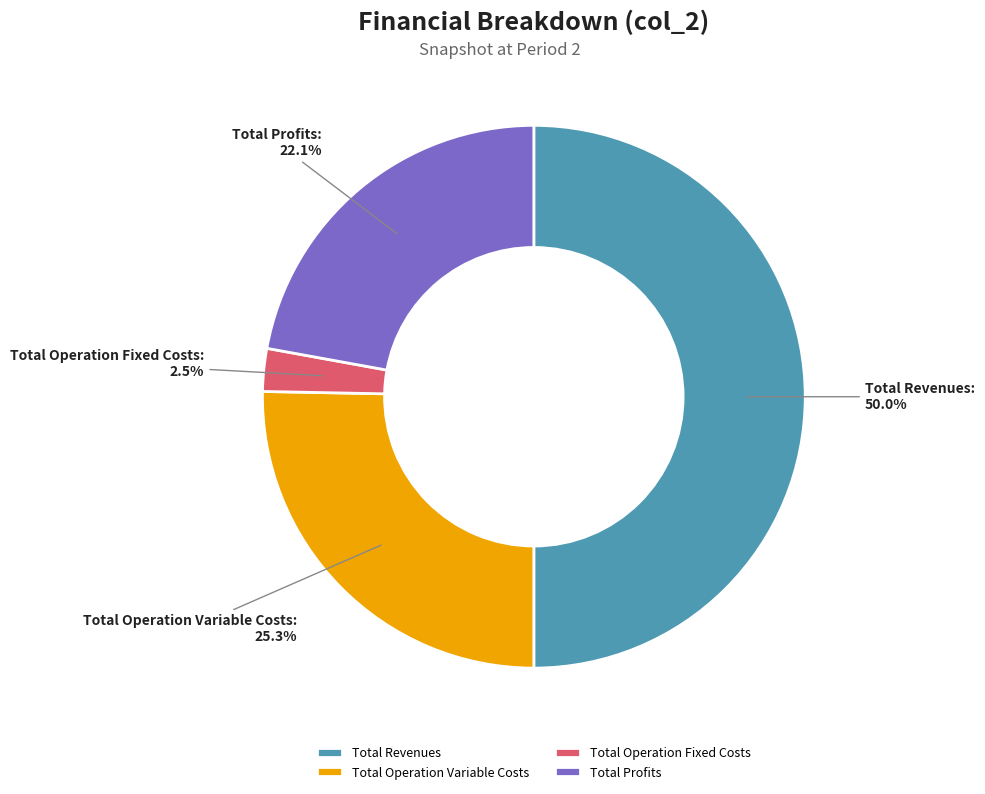

Do Total Operation Variable Costs and Total Profits together represent more than half of the pie?

No